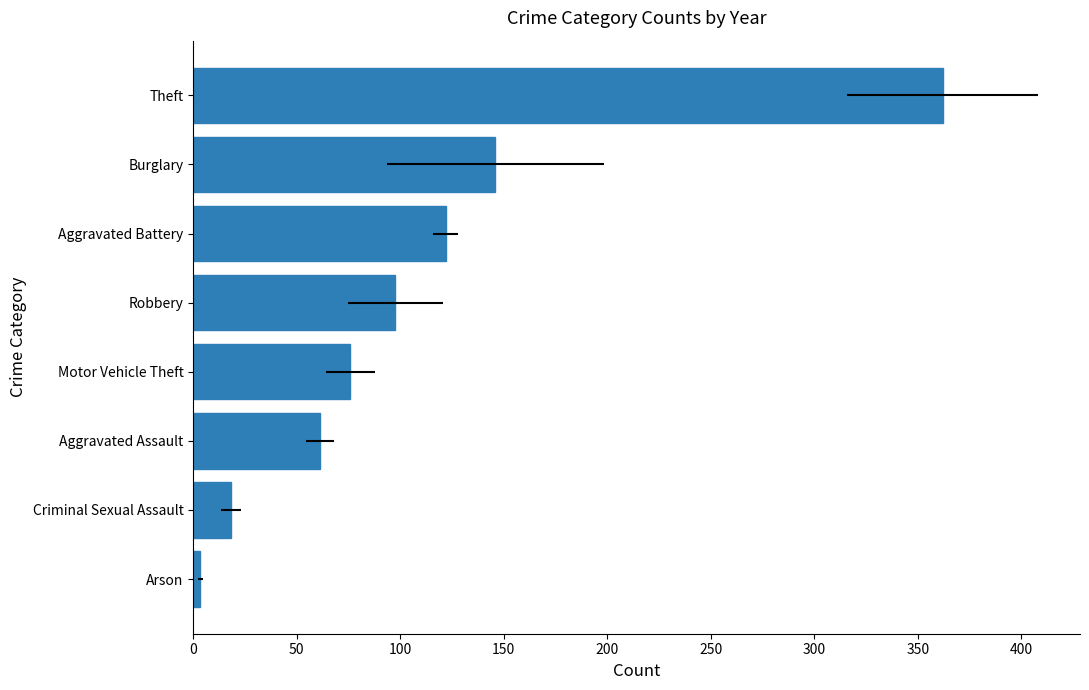

What is the difference between the maximum and minimum values?

358.5